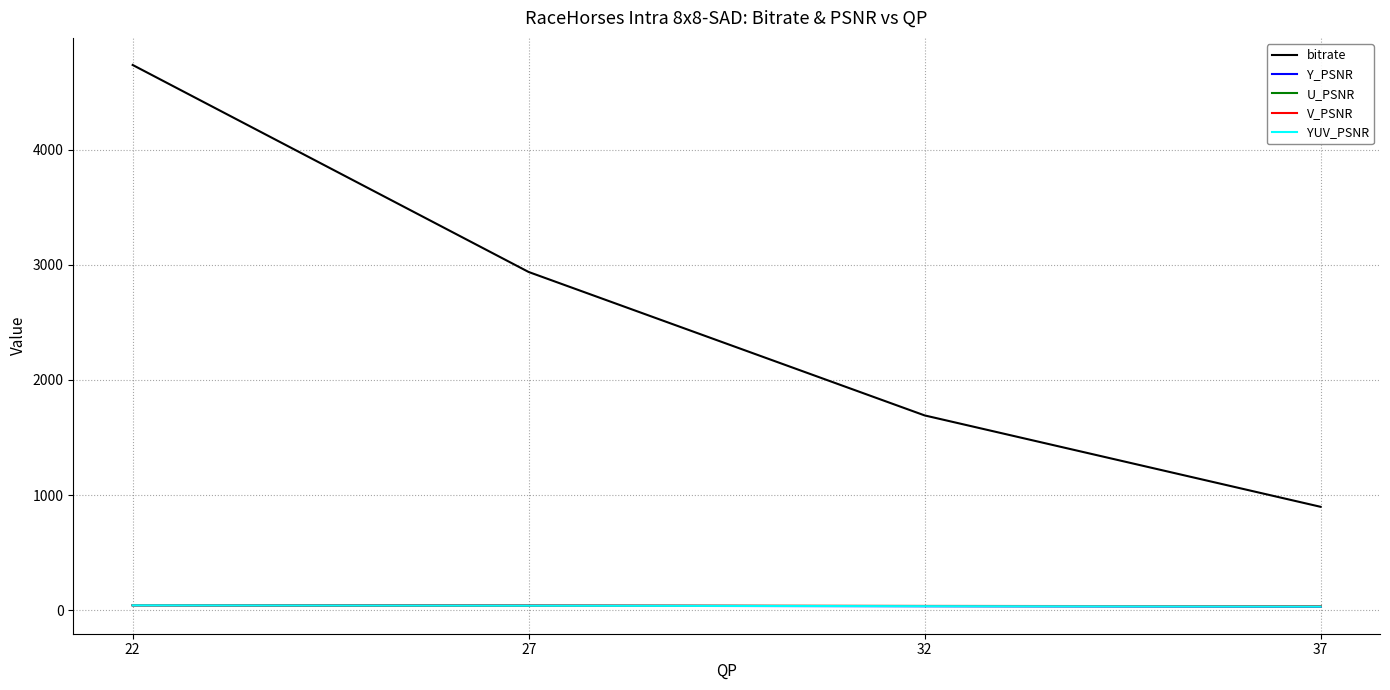

What is the total value across all series at 37?

1034.3